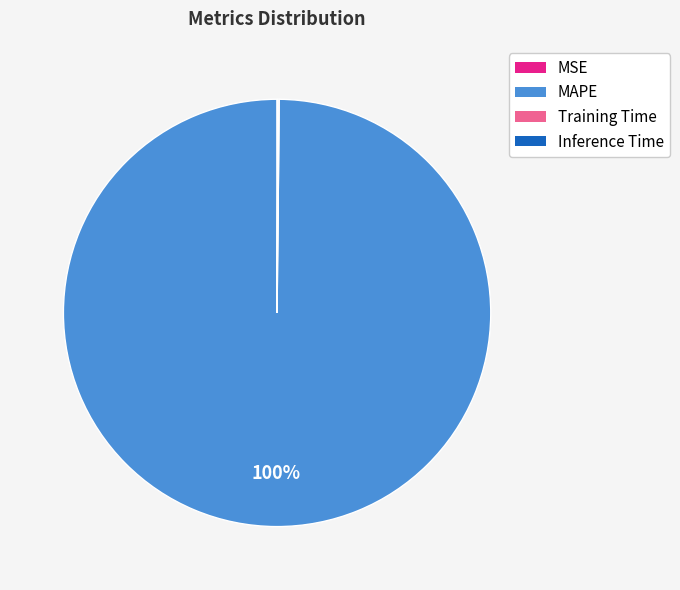

Is there any slice that represents more than half of the pie?

Yes